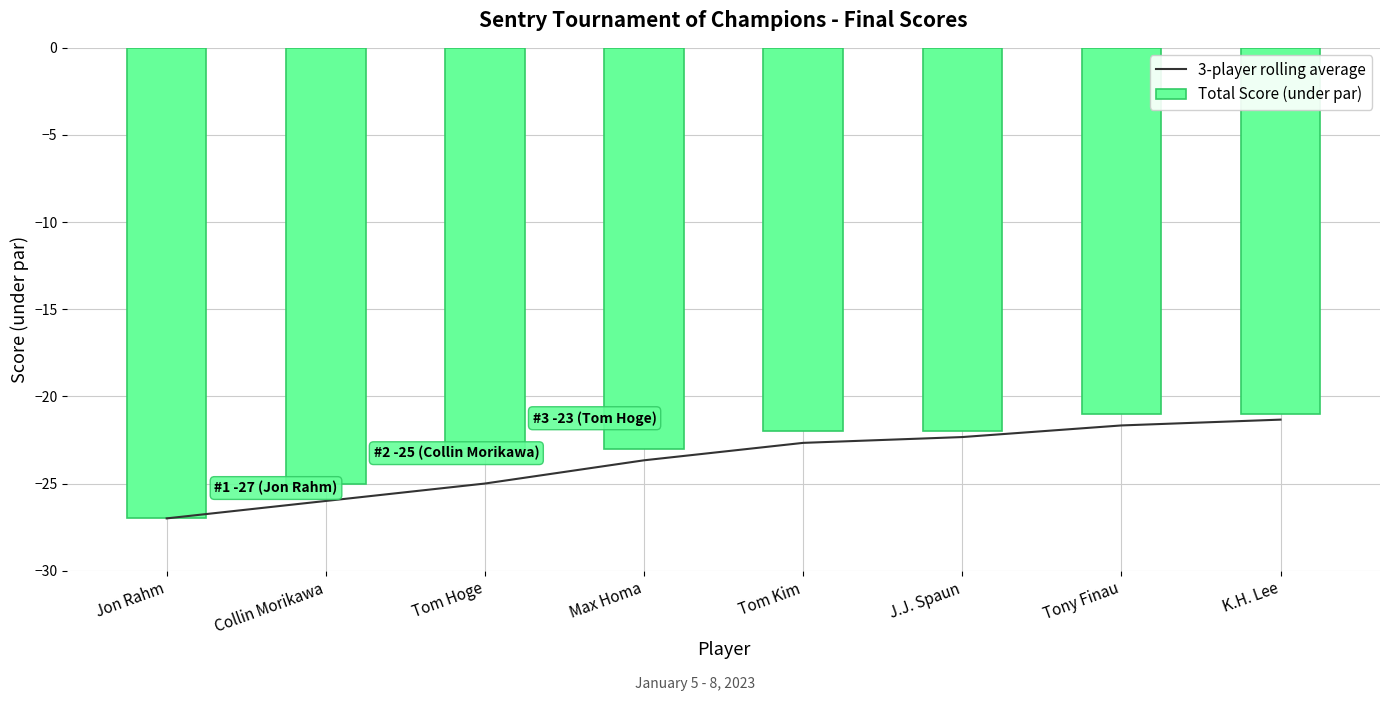

What is the value of the 3-player rolling average bar at the 2nd from the left?

-26.0